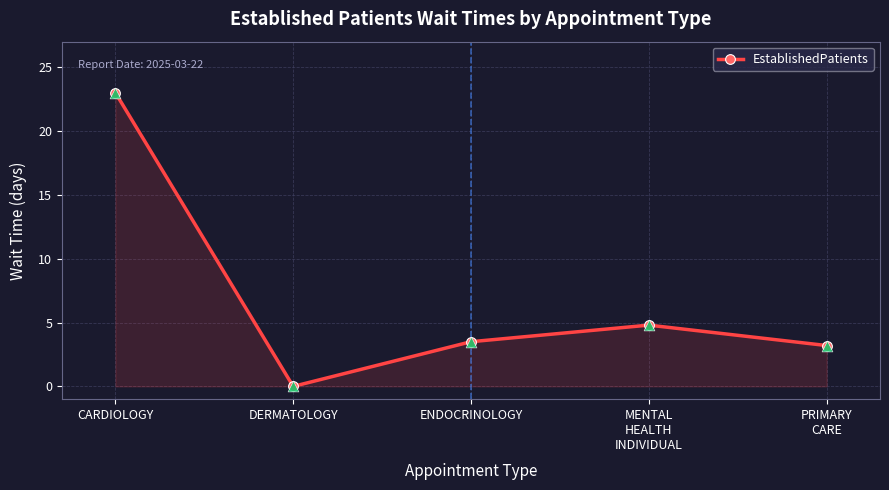

Approximately how many times larger is the value at MENTAL
HEALTH
INDIVIDUAL compared to CARDIOLOGY?

0.2